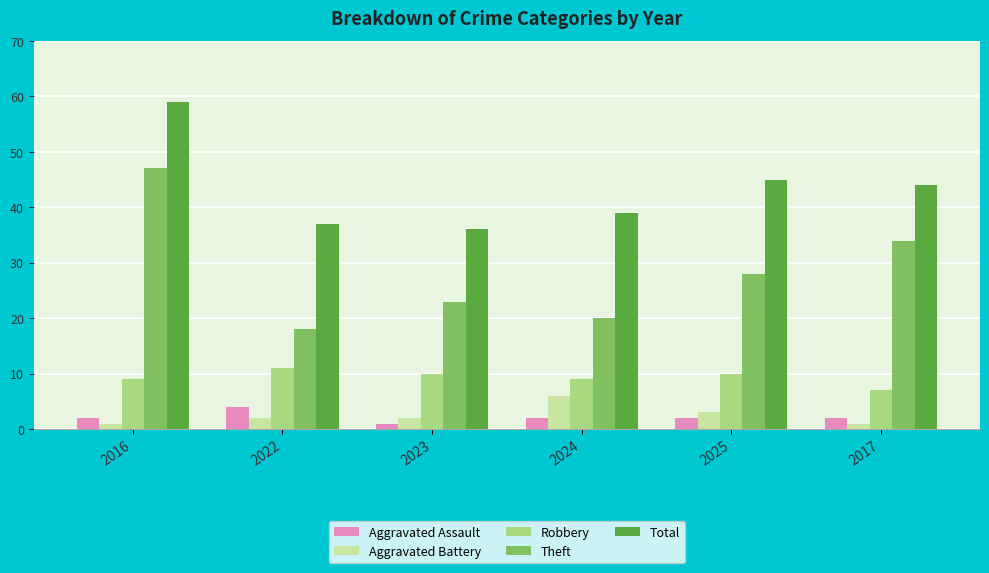

Reading right to left, extract all data points from this chart.

Aggravated Assault: 2017=2	2025=2	2024=2	2023=1	2022=4	2016=2
Aggravated Battery: 2017=1	2025=3	2024=6	2023=2	2022=2	2016=1
Robbery: 2017=7	2025=10	2024=9	2023=10	2022=11	2016=9
Theft: 2017=34	2025=28	2024=20	2023=23	2022=18	2016=47
Total: 2017=44	2025=45	2024=39	2023=36	2022=37	2016=59